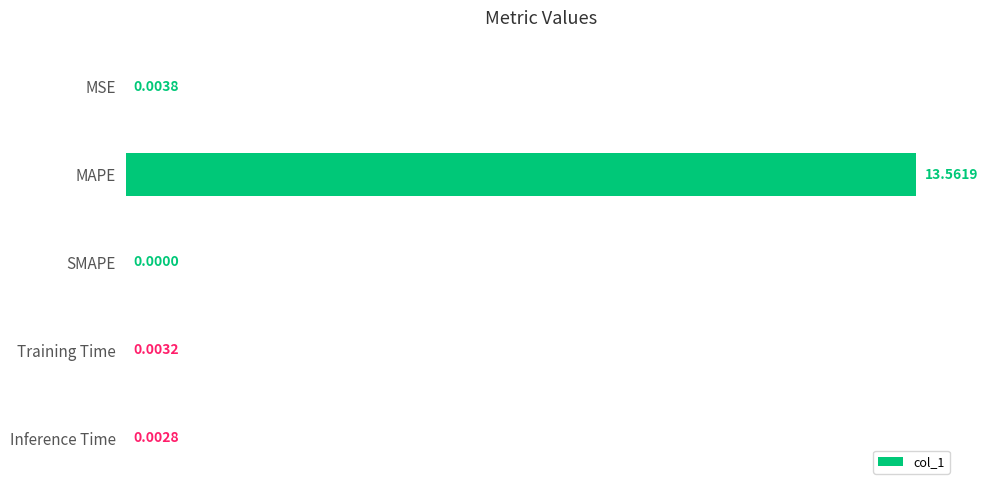

Between MSE and Inference Time, which is larger?

MSE